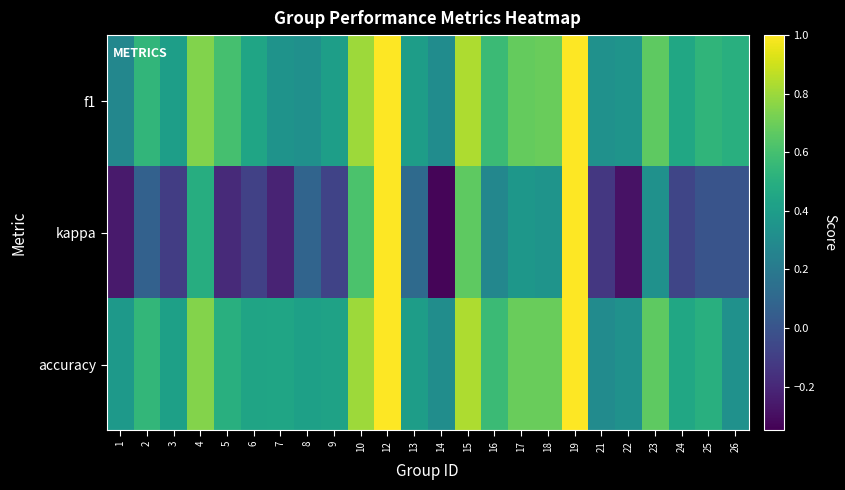

Which series has the widest spread of values?

kappa